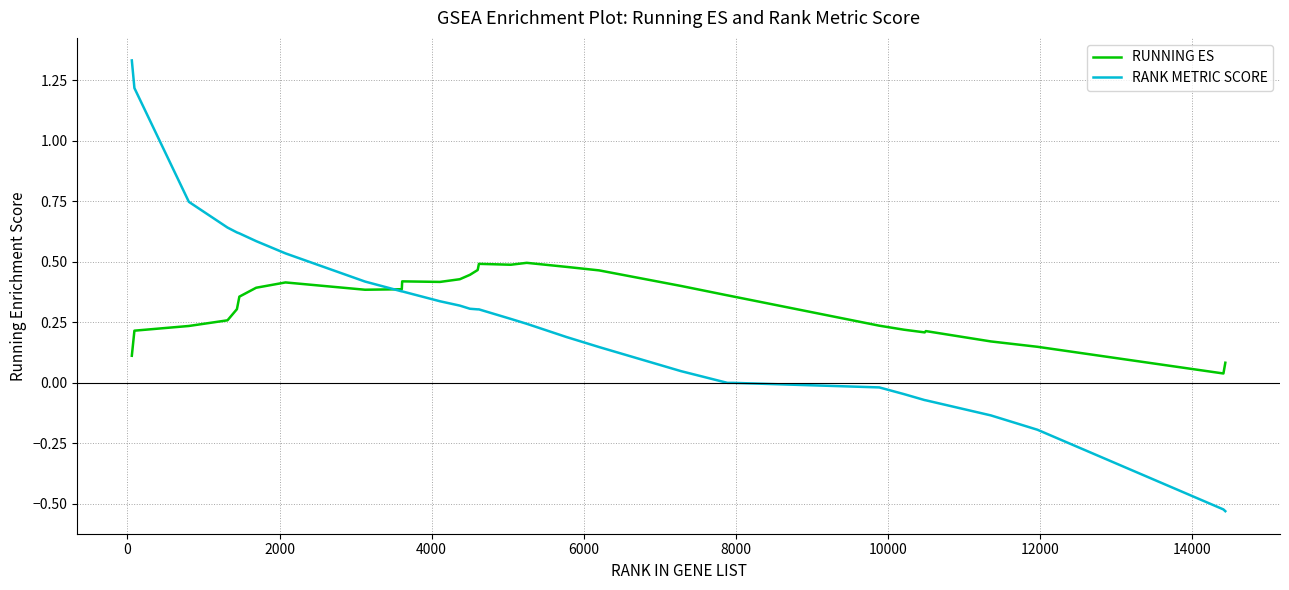

True or false: RANK METRIC SCORE and RUNNING ES intersect in this chart.

True